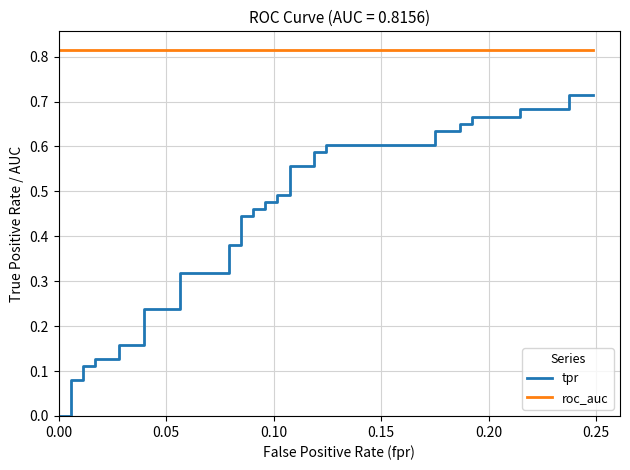

True or false: tpr and roc_auc cross at least once.

False